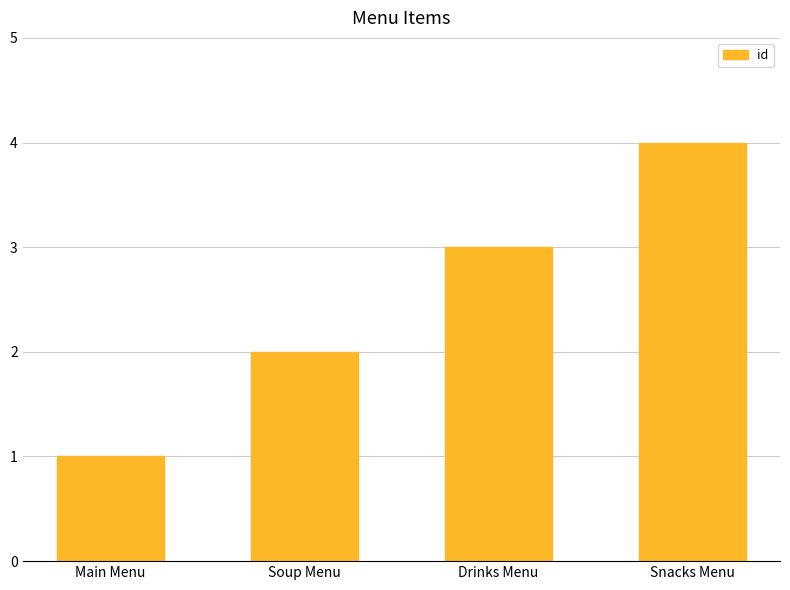

Reading left to right, extract all data points from this chart.

Main Menu=1	Soup Menu=2	Drinks Menu=3	Snacks Menu=4